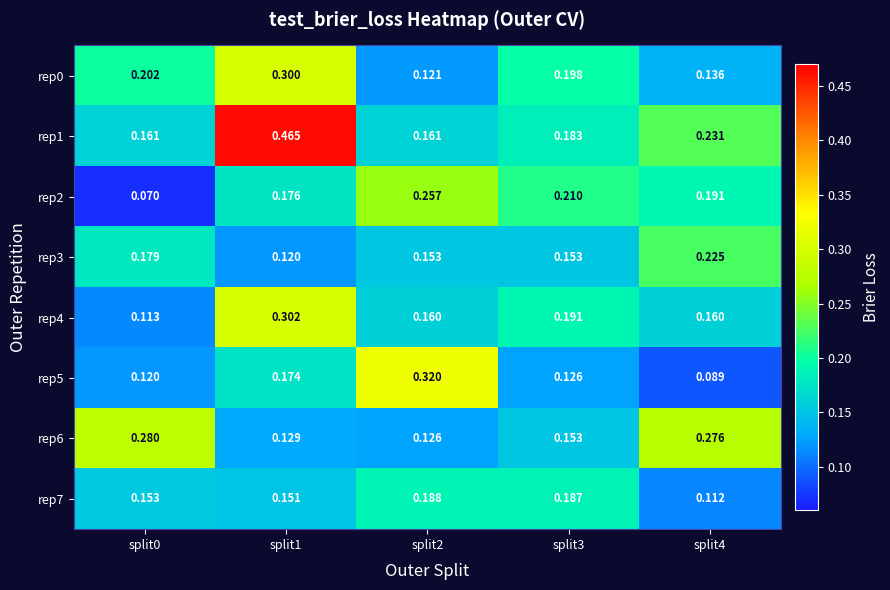

Reading right to left, what are all the values shown in this chart?

rep0: split4=0.1	split3=0.2	split2=0.1	split1=0.3	split0=0.2
rep1: split4=0.2	split3=0.2	split2=0.2	split1=0.5	split0=0.2
rep2: split4=0.2	split3=0.2	split2=0.3	split1=0.2	split0=0.1
rep3: split4=0.2	split3=0.2	split2=0.2	split1=0.1	split0=0.2
rep4: split4=0.2	split3=0.2	split2=0.2	split1=0.3	split0=0.1
rep5: split4=0.1	split3=0.1	split2=0.3	split1=0.2	split0=0.1
rep6: split4=0.3	split3=0.2	split2=0.1	split1=0.1	split0=0.3
rep7: split4=0.1	split3=0.2	split2=0.2	split1=0.2	split0=0.2